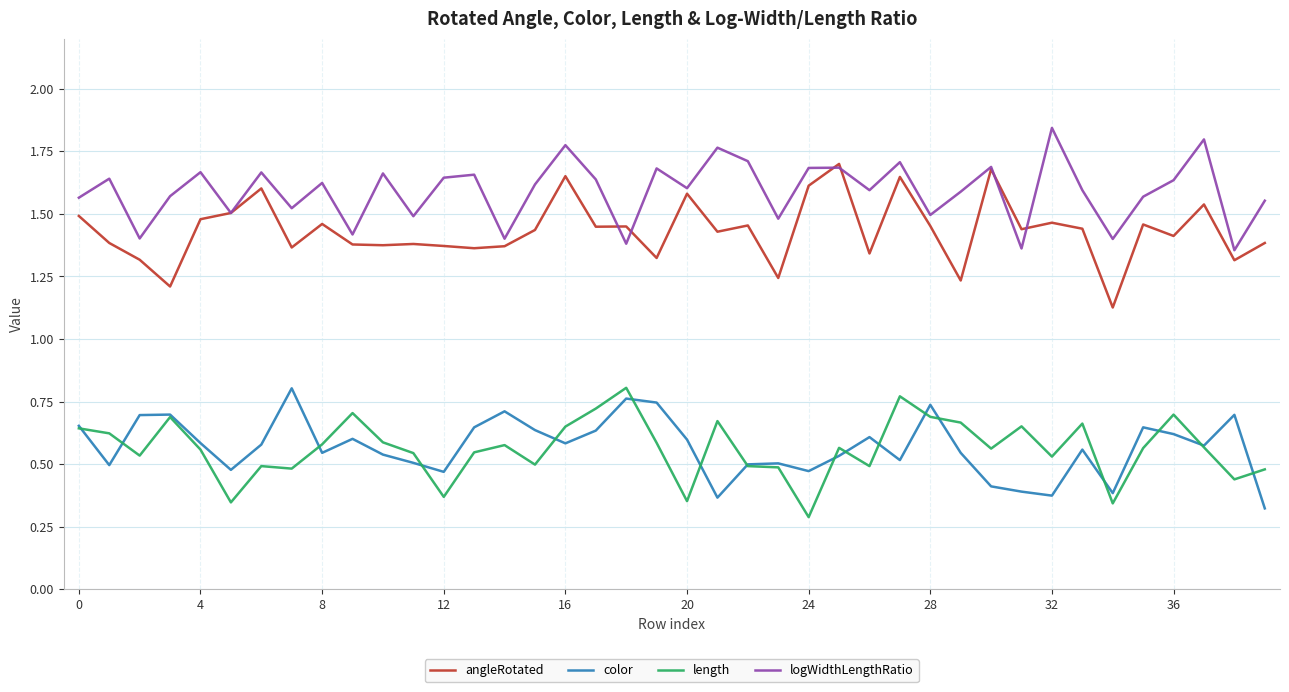

Which series has the largest total across all categories?

logWidthLengthRatio